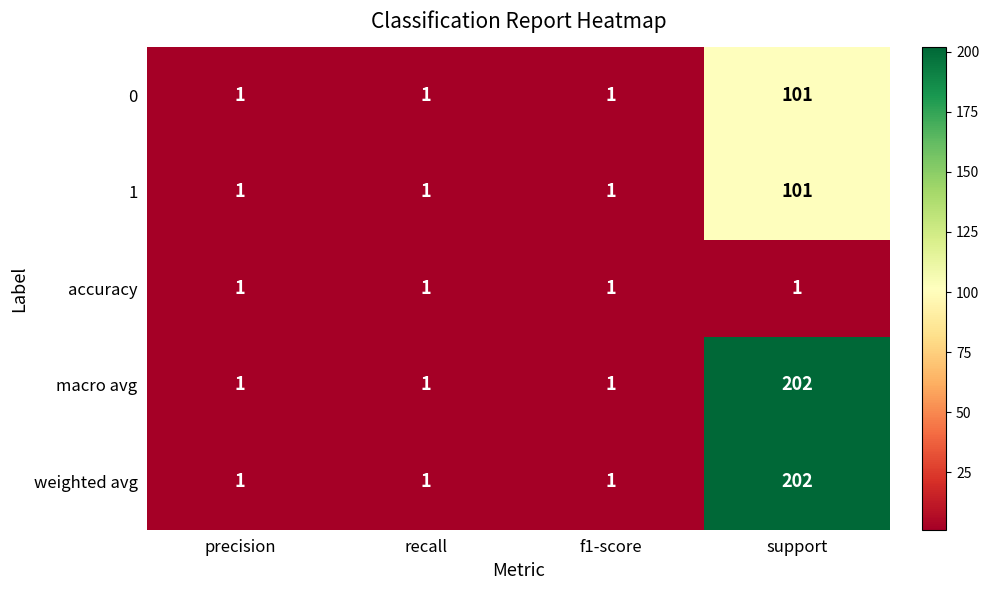

Count the 1 values in the range 1 to 101.

4